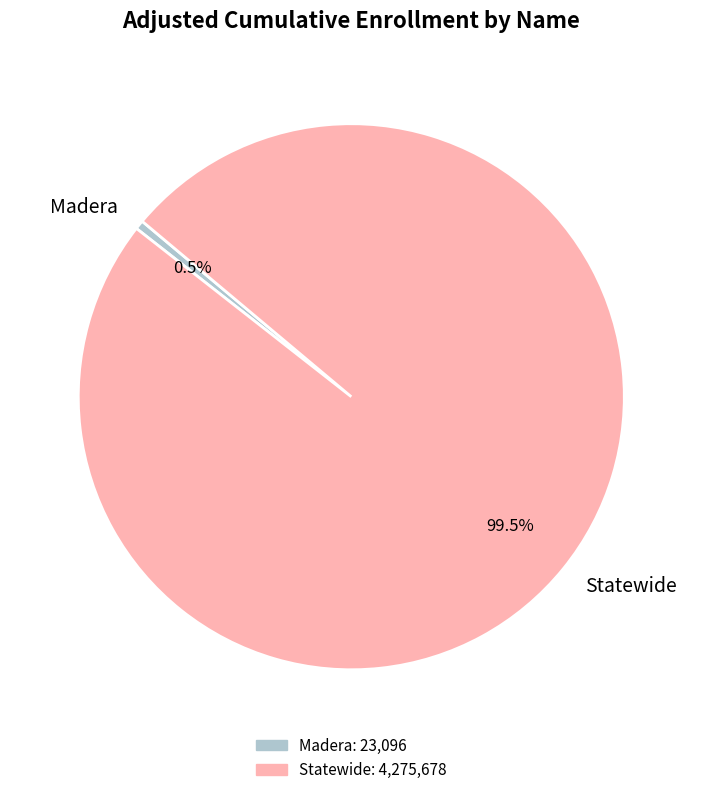

Is it true that Statewide is 86% of the pie?

False